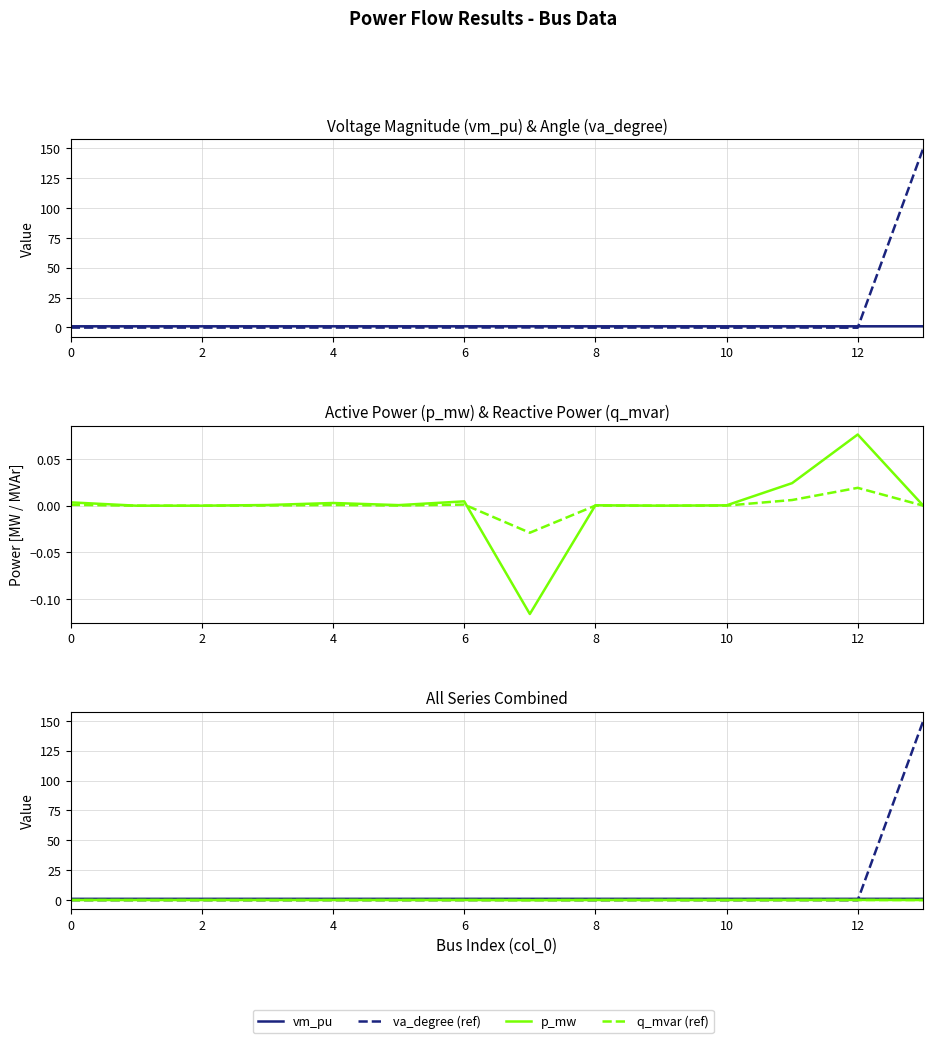

Reading right to left, extract all data points from this chart.

vm_pu: 1.0	1.0	1.0	1.0	1.0	1.0	1.0	1.0	1.0	1.0	1.0	1.0	1.0	1.0
va_degree: 150.0	-0.2	-0.0	-0.2	-0.0	-0.2	0.0	-0.1	-0.1	-0.1	-0.2	-0.1	-0.1	-0.1
p_mw: 0.0	0.1	0.0	0.0	0.0	0.0	-0.1	0.0	0.0	0.0	0.0	0.0	0.0	0.0
q_mvar: 0.0	0.0	0.0	0.0	0.0	0.0	-0.0	0.0	0.0	0.0	0.0	0.0	0.0	0.0
va_degree (ref): 150.0	-0.2	-0.0	-0.2	-0.0	-0.2	0.0	-0.1	-0.1	-0.1	-0.2	-0.1	-0.1	-0.1
q_mvar (ref): 0.0	0.0	0.0	0.0	0.0	0.0	-0.0	0.0	0.0	0.0	0.0	0.0	0.0	0.0